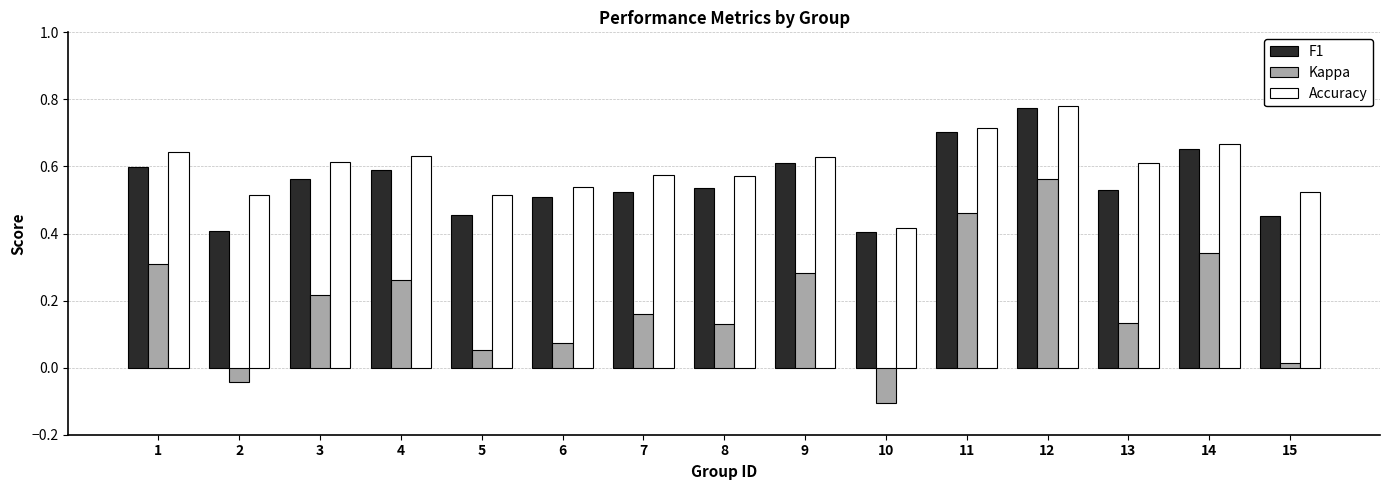

How many series are shown in this chart?

3